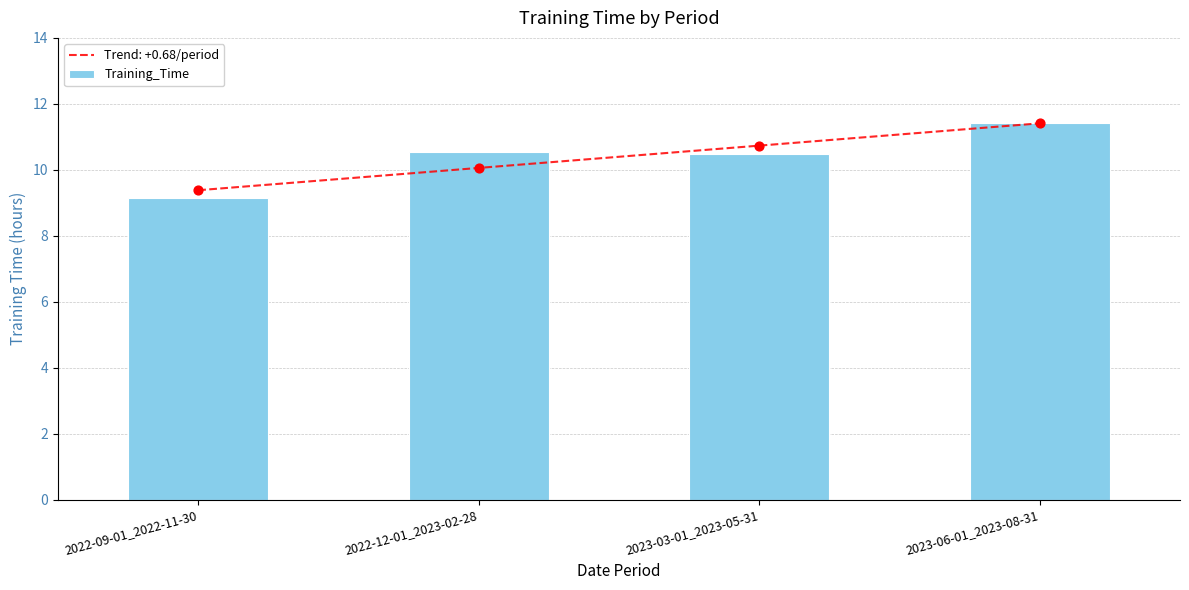

Approximately how many times larger is the value at 2022-09-01_2022-11-30 compared to 2023-06-01_2023-08-31?

0.8